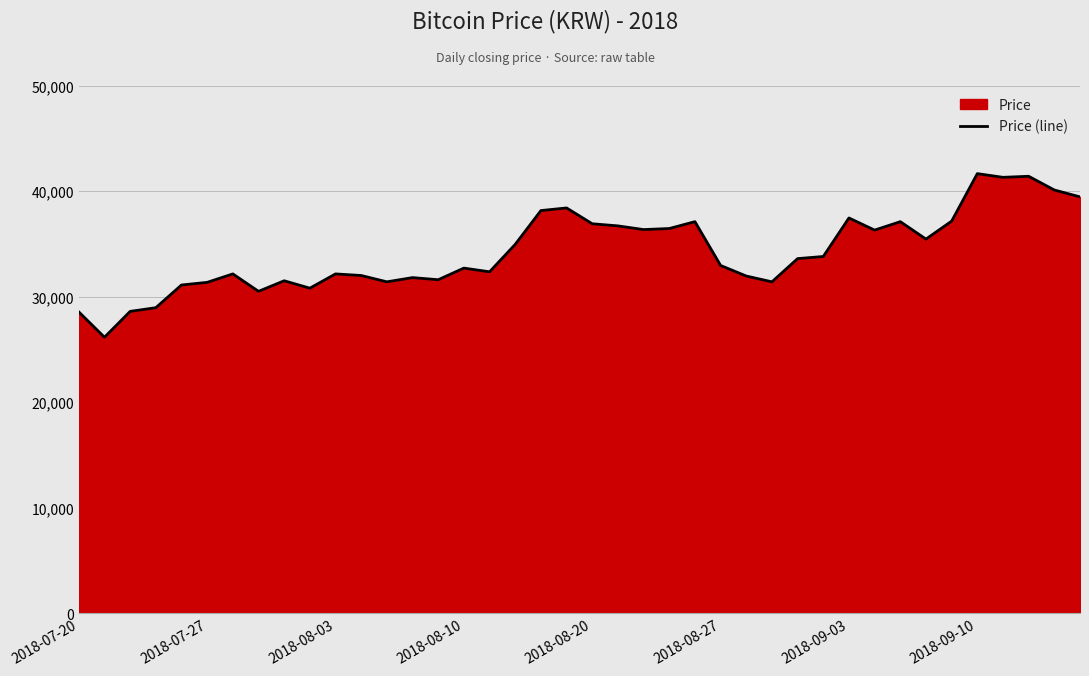

What is the value of the 12th point from the left?

32000